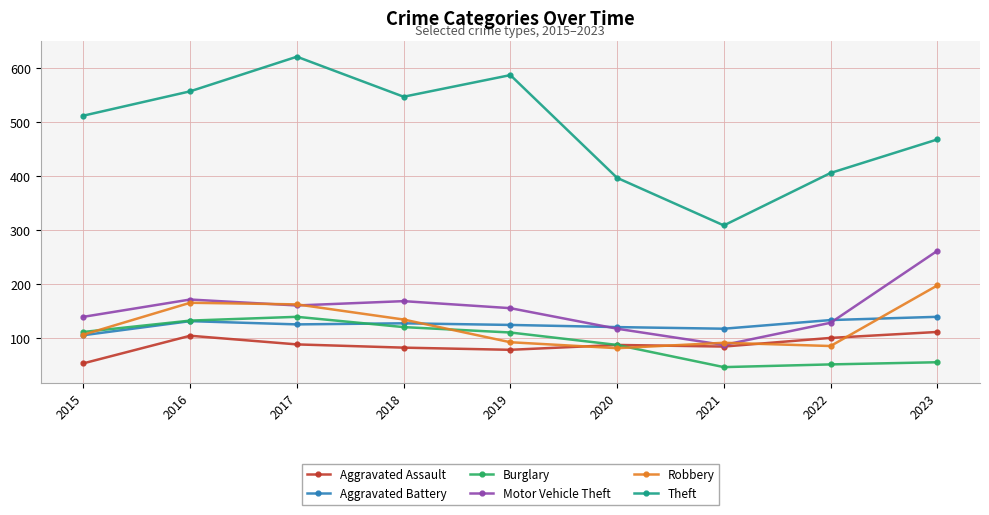

Which series has the largest total across all categories?

Theft